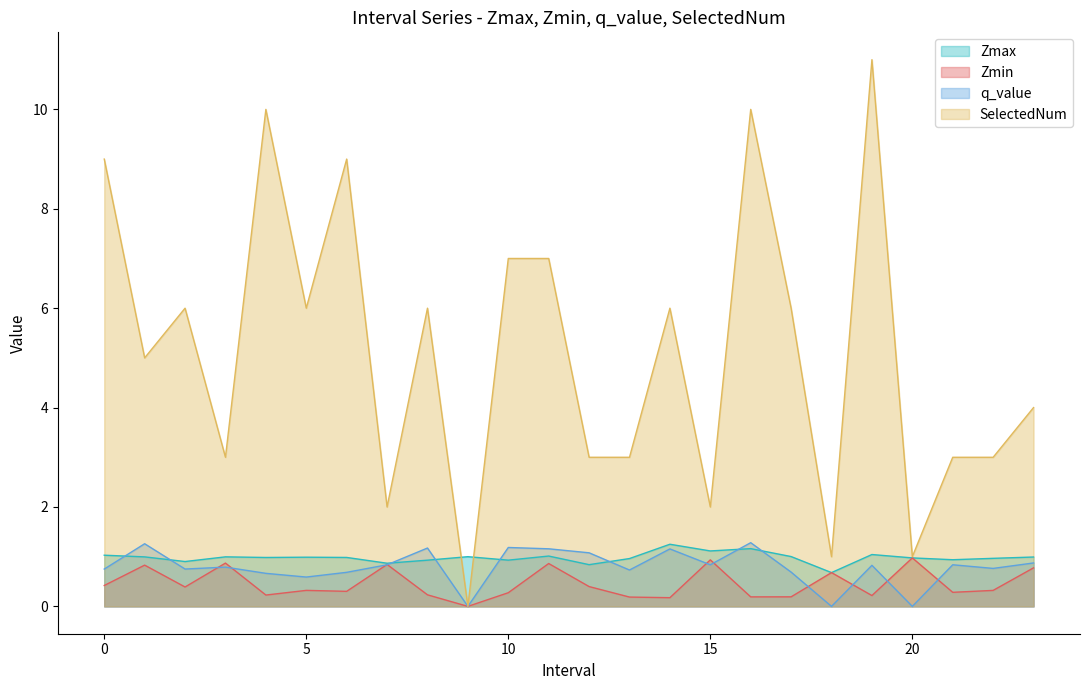

What is the difference between the Zmin values at 16 and 15?

0.7